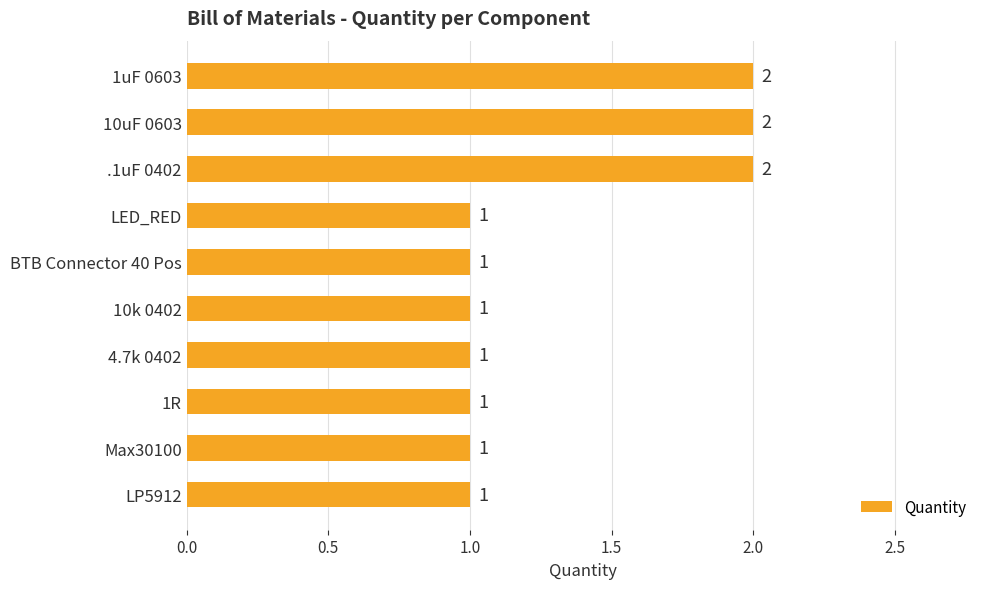

Approximately how many times larger is the value at 10k 0402 compared to LP5912?

1.0